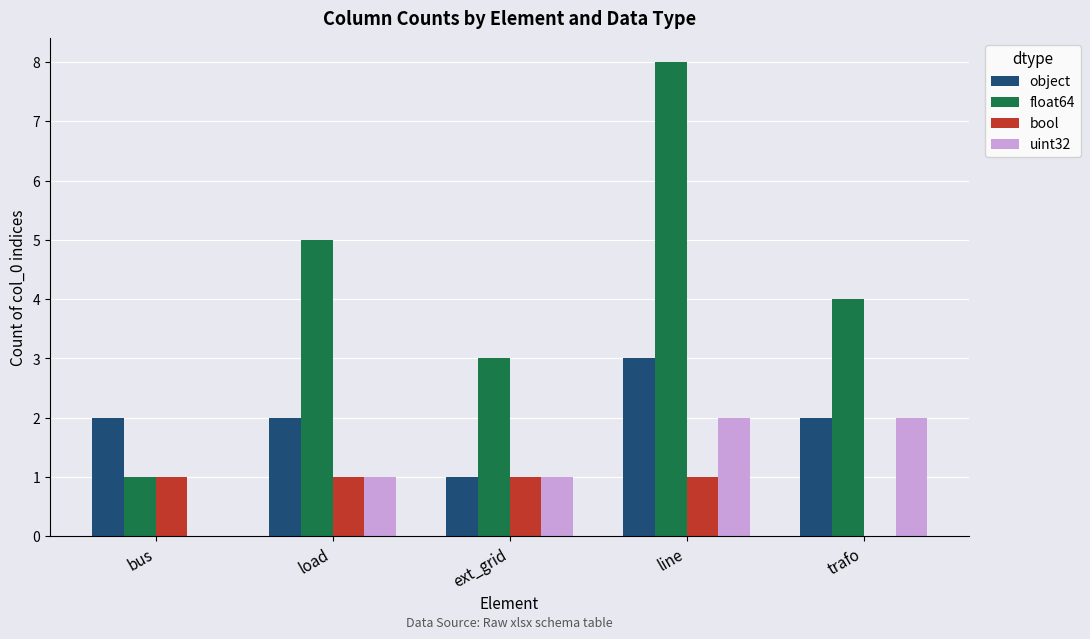

What is the total value across all series at ext_grid?

6